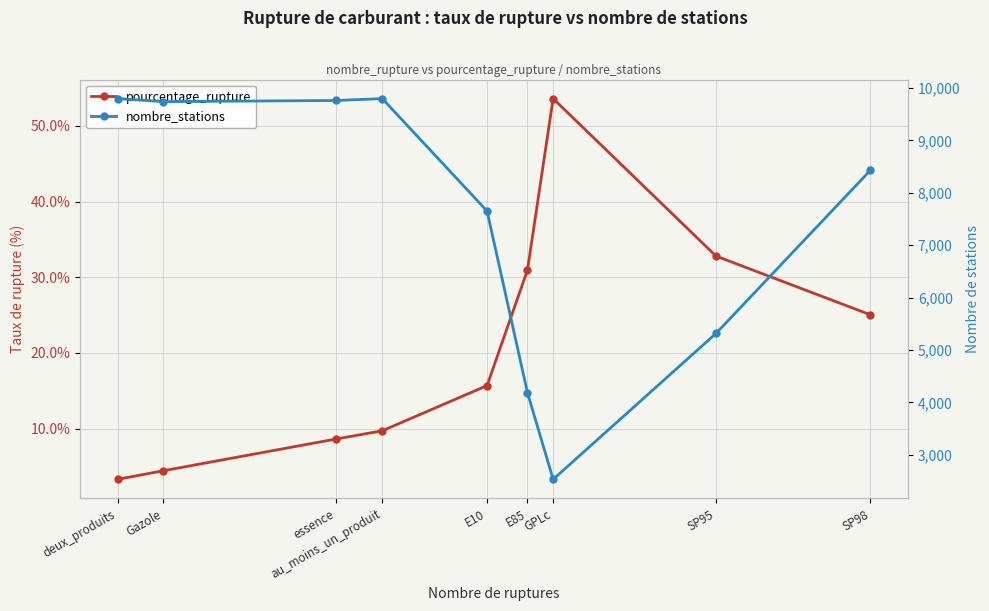

Reading left to right, what are all the values shown in this chart?

pourcentage_rupture: deux_produits=3.3	Gazole=4.4	essence=8.6	au_moins_un_produit=9.7	E10=15.7	E85=30.9	GPLc=53.6	SP95=32.8	SP98=25.0
nombre_stations: deux_produits=9796.0	Gazole=9738.0	essence=9760.0	au_moins_un_produit=9796.0	E10=7650.0	E85=4185.0	GPLc=2530.0	SP95=5315.0	SP98=8429.0